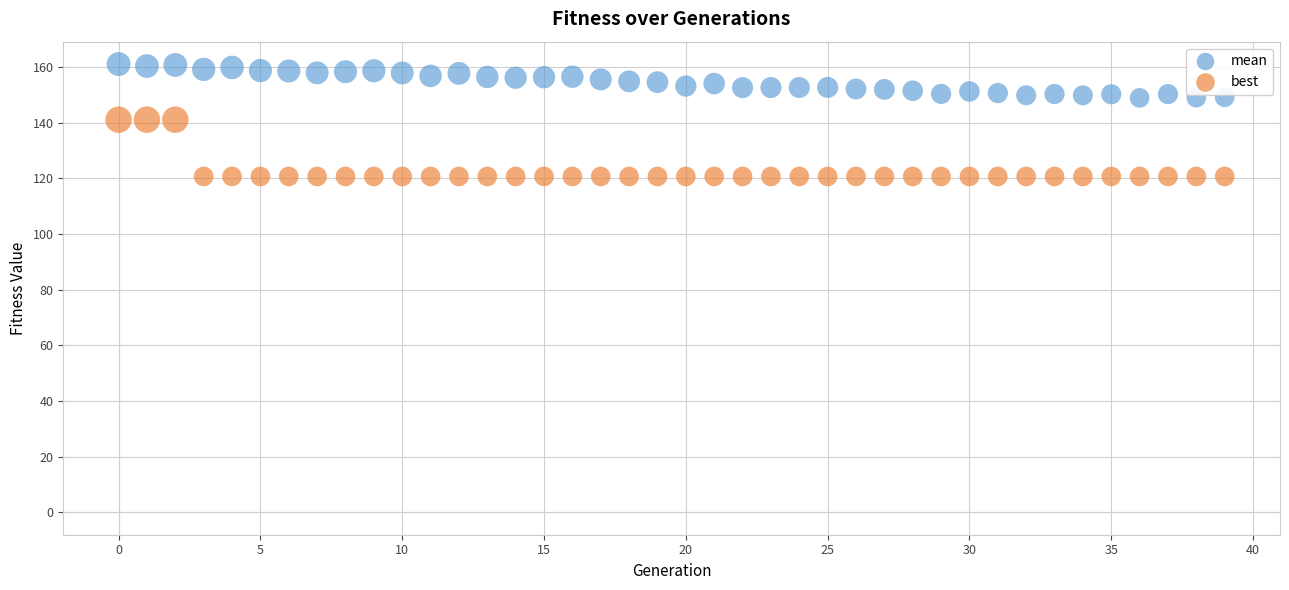

Which series reaches the maximum Y coordinate?

mean